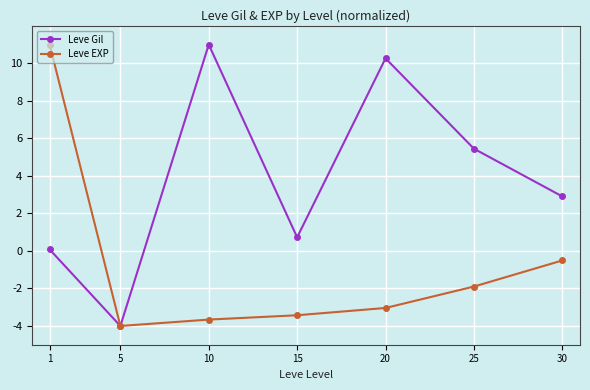

Rank the series at 1 from lowest to highest value.

Leve Gil, Leve EXP